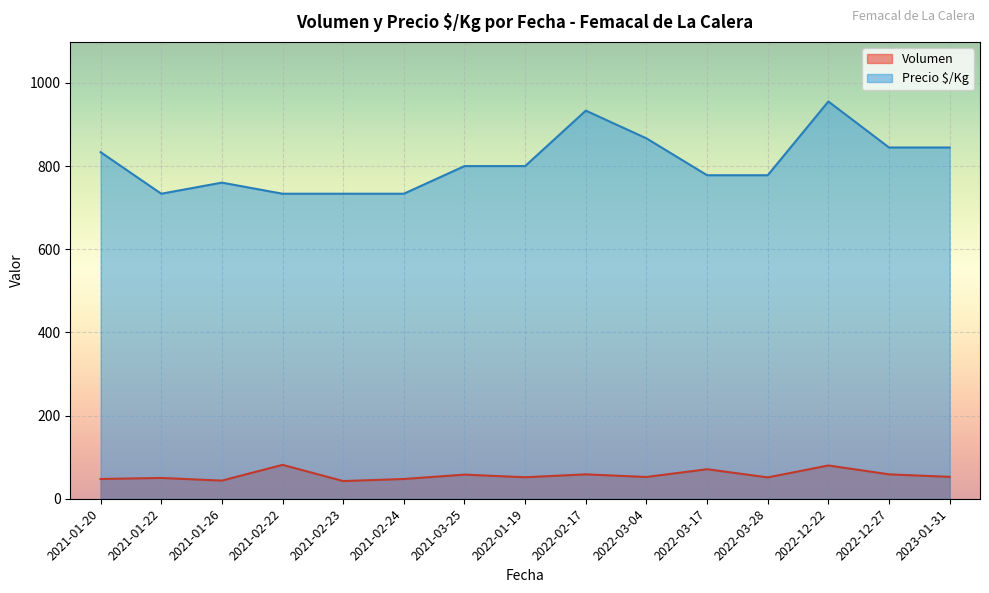

What is the average value of the Volumen series?

56.5